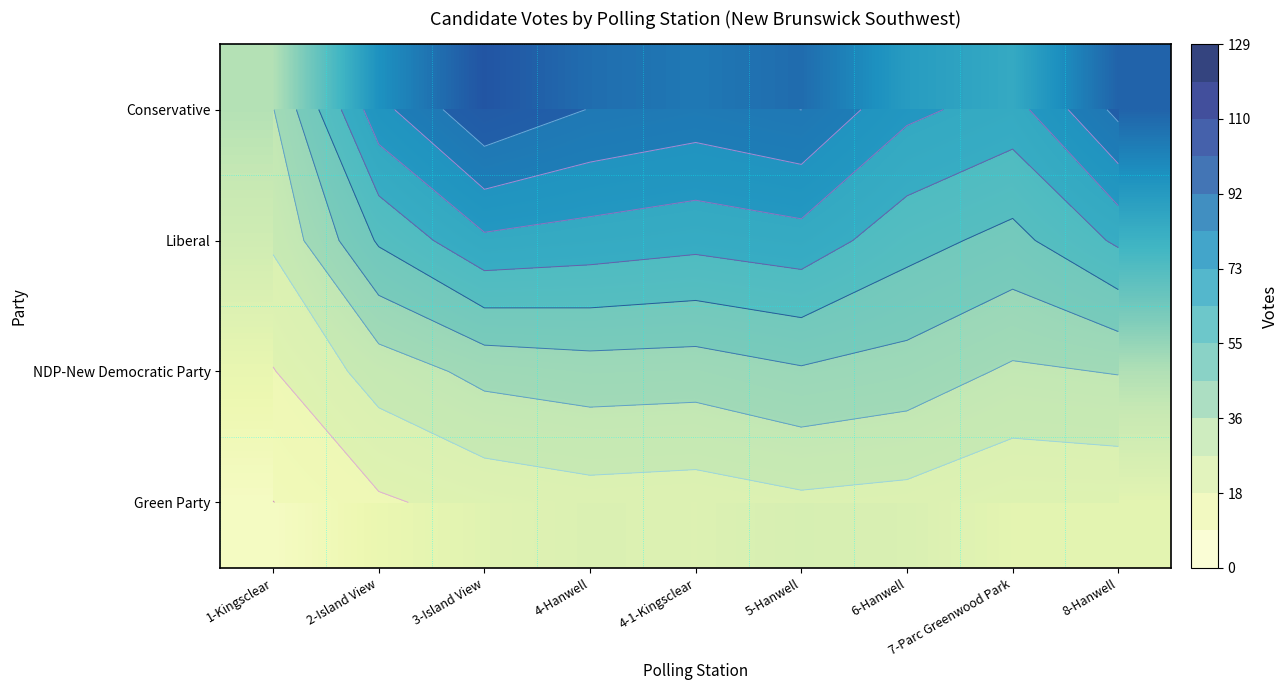

Is it true that Liberal equals 52.3 at 7-Parc Greenwood Park?

True